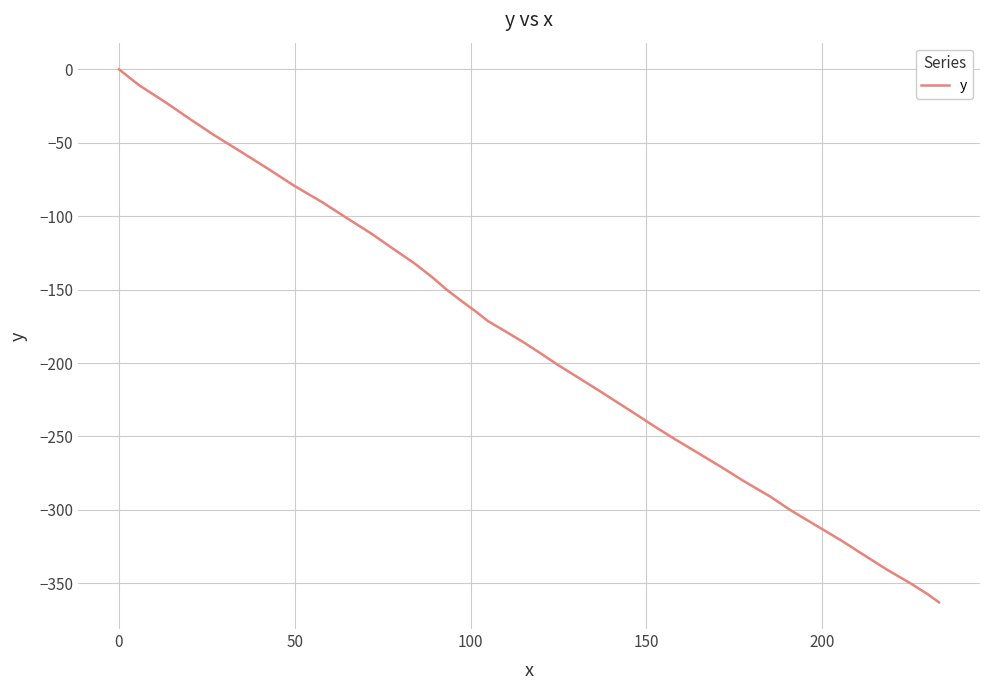

What is the difference between the maximum and minimum values?

363.0